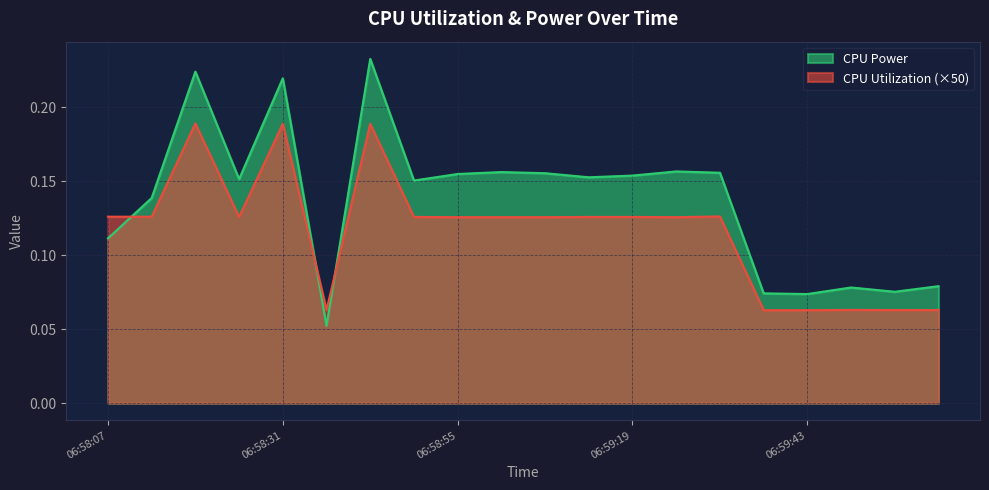

Is it true that CPU Utilization equals 0.1 at 06:58:13?

True